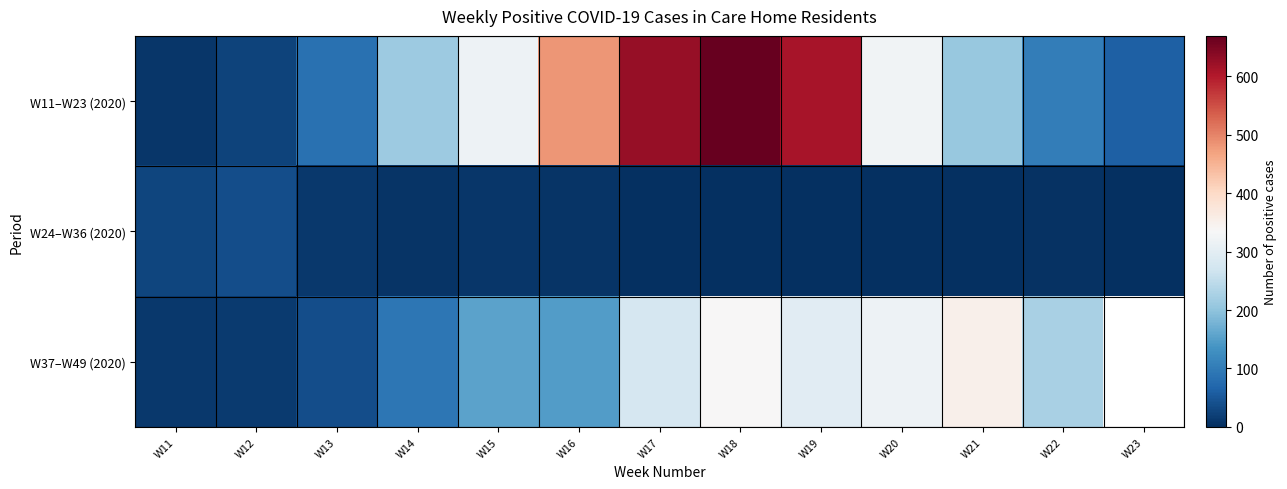

Read the W24–W36 (2020) value at W14.

7.0